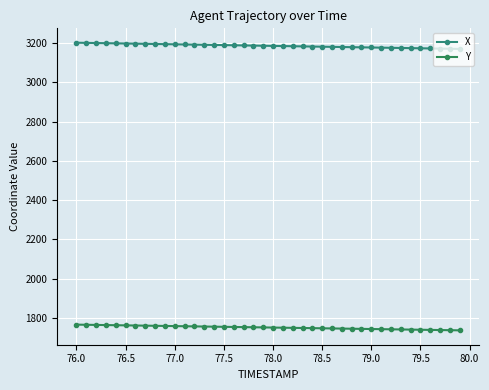

How many lines are shown in the chart?

2